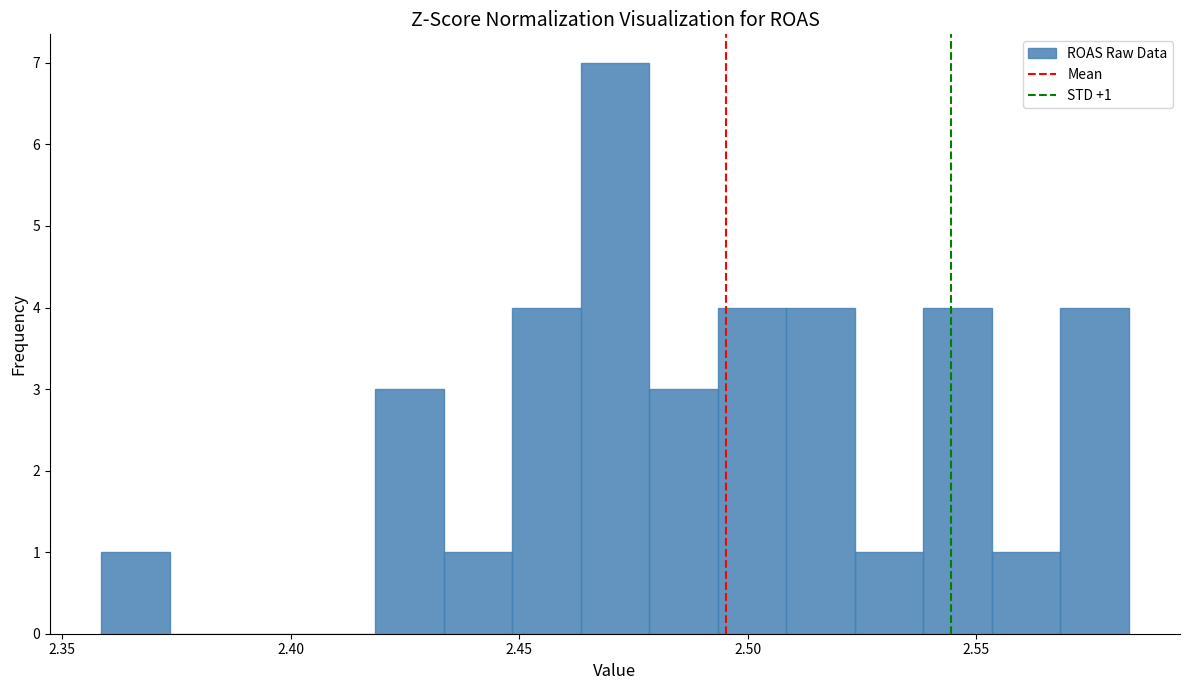

Read against the x-axis, roughly where is the centre of the tallest bar?

2.470